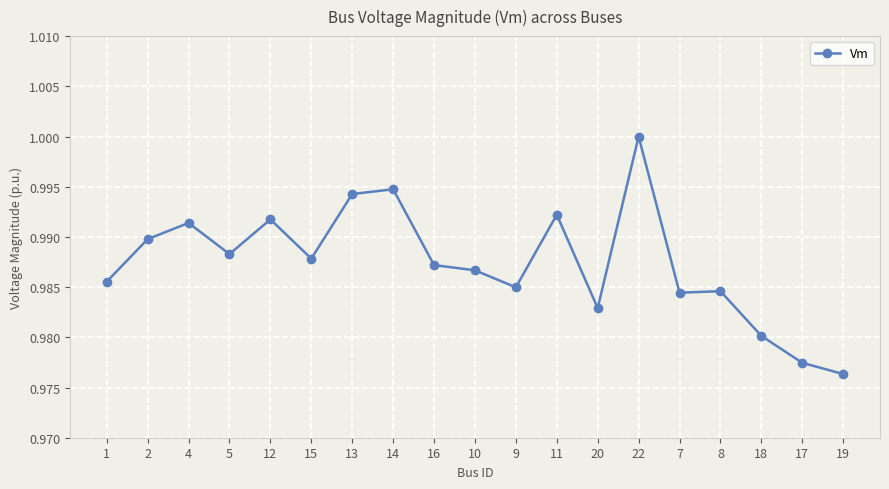

What is the label of the 11th point from the right?

16